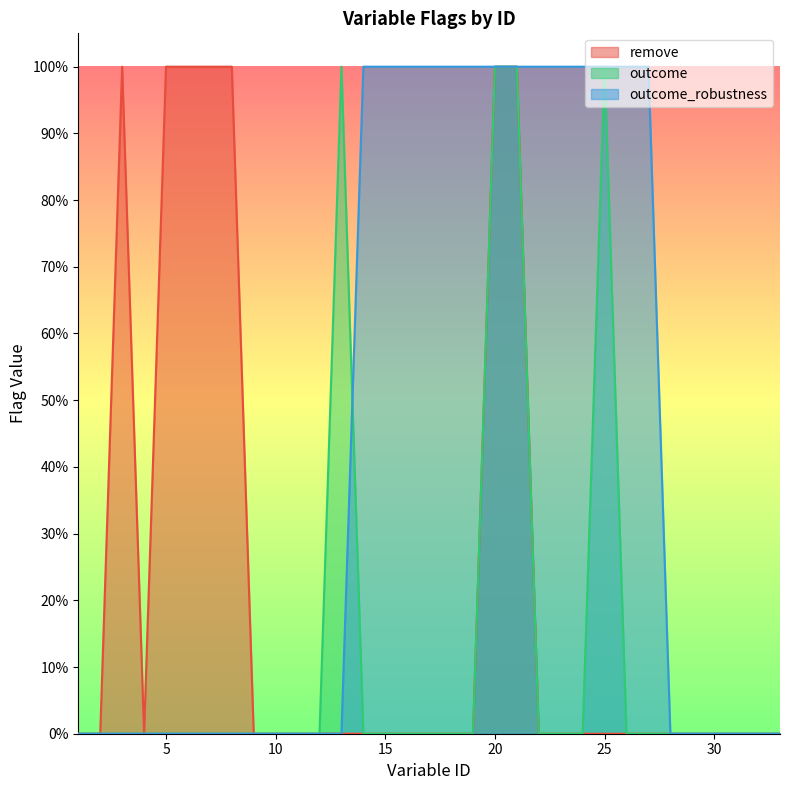

What is the difference between the highest and lowest values at 5?

1